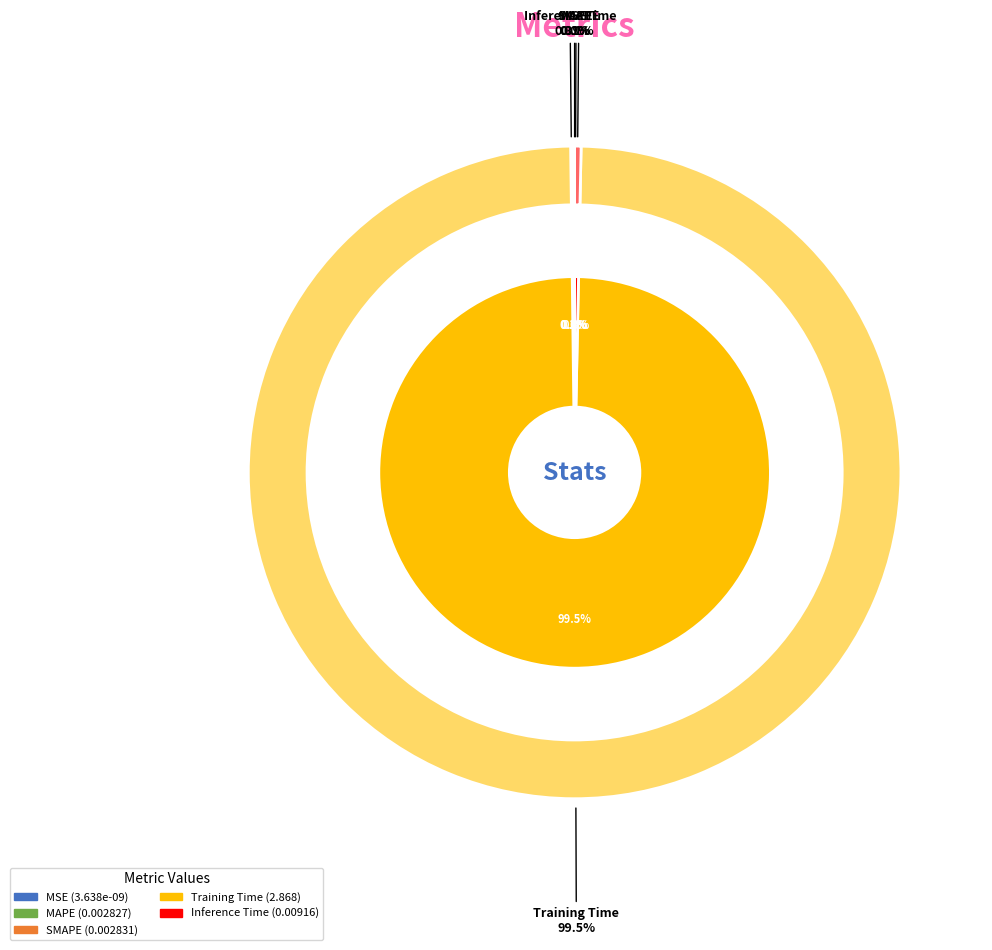

Is there a majority slice in this chart?

Yes